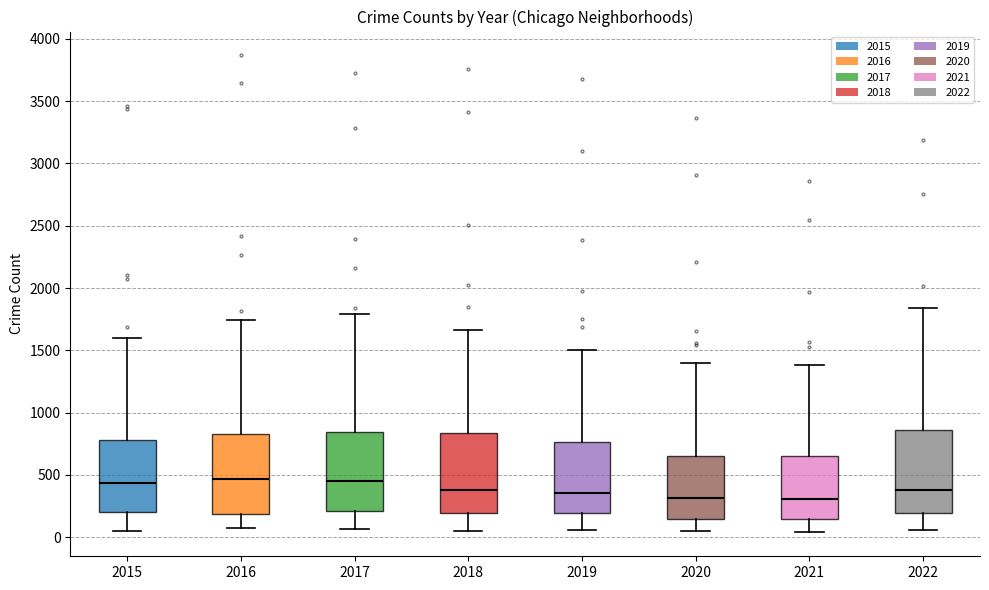

Reading left to right, read every box against the y-axis: the position of its median line, the range the box covers, and the ends of its whiskers. The values are not printed on the chart, so give them approximately, as read against the axis.

2015: median 450, box 200 to 800, whiskers 50 to 1600
2016: median 450, box 200 to 850, whiskers 100 to 1750
2017: median 450, box 200 to 850, whiskers 50 to 1800
2018: median 400, box 200 to 850, whiskers 50 to 1650
2019: median 350, box 200 to 750, whiskers 50 to 1500
2020: median 300, box 150 to 650, whiskers 50 to 1400
2021: median 300, box 150 to 650, whiskers 50 to 1400
2022: median 400, box 200 to 850, whiskers 50 to 1850